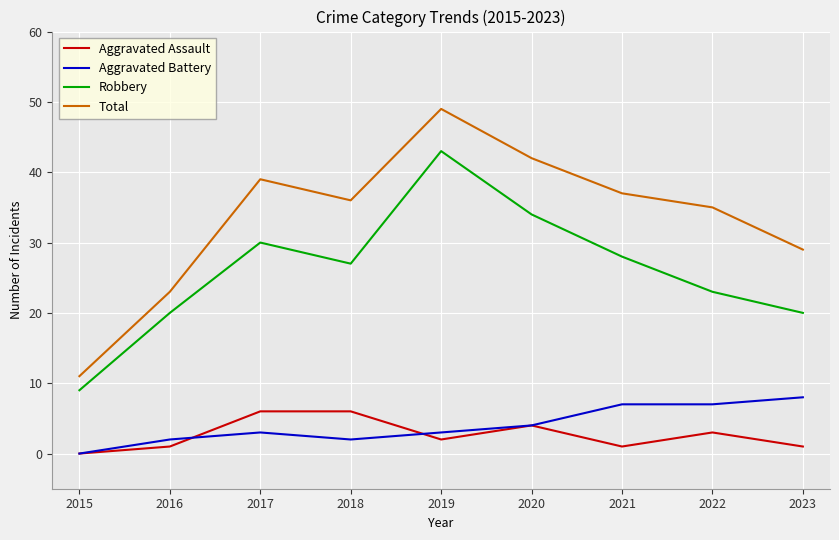

At which label does Total first exceed 36?

2017